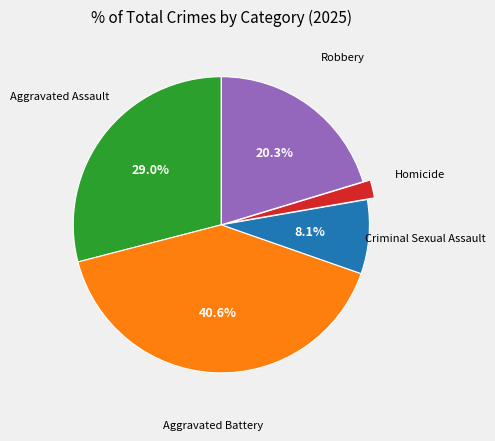

To the nearest percent, what is the average slice percentage?

20%